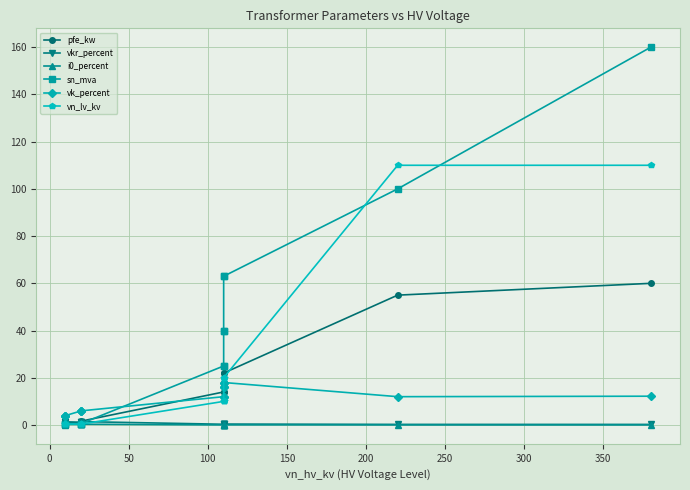

What is the difference between the maximum and minimum values in the sn_mva series?

159.8